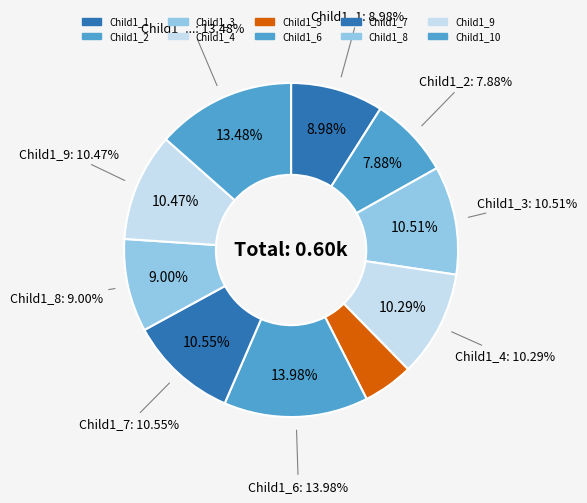

Count the number of slices in the pie.

10